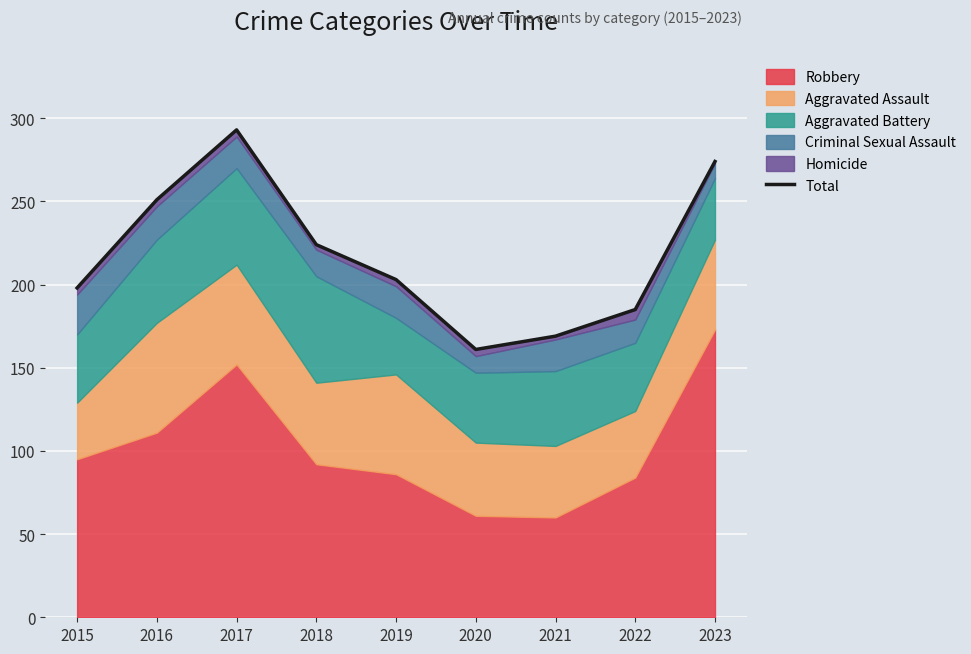

Reading left to right, transcribe all the data shown in this chart.

198	251	293	224	203	161	169	185	274